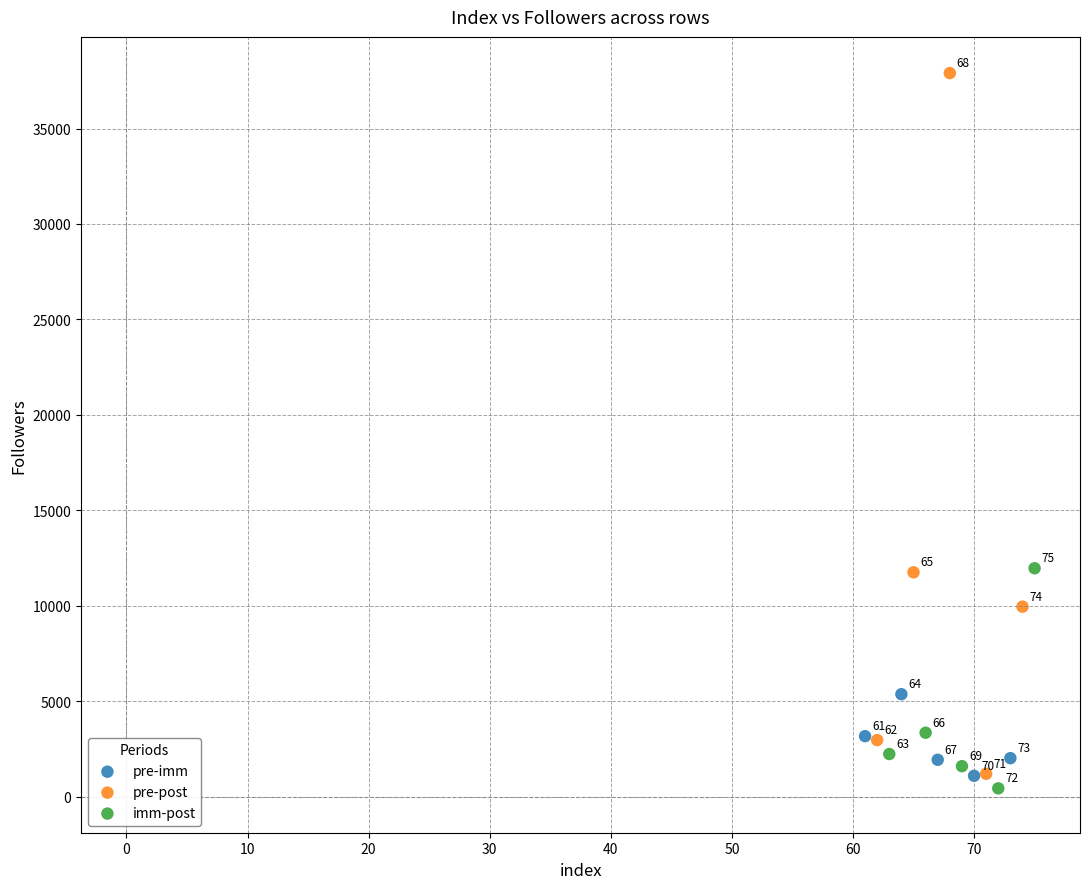

Which series reaches the minimum Y coordinate?

imm-post